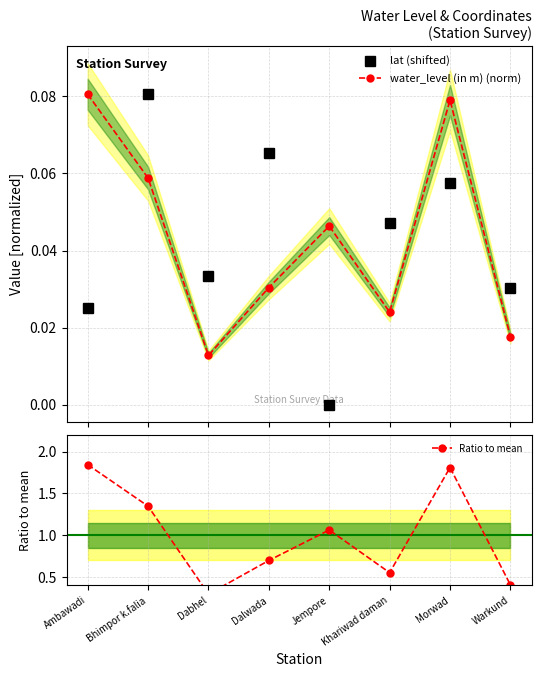

How many values in the Ratio to mean series are below 1?

4